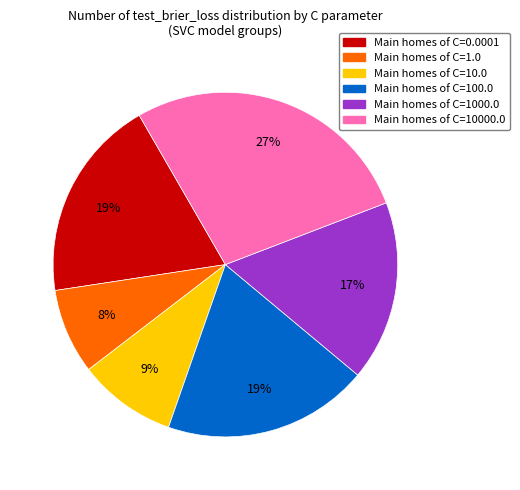

Does any single category account for the majority?

No